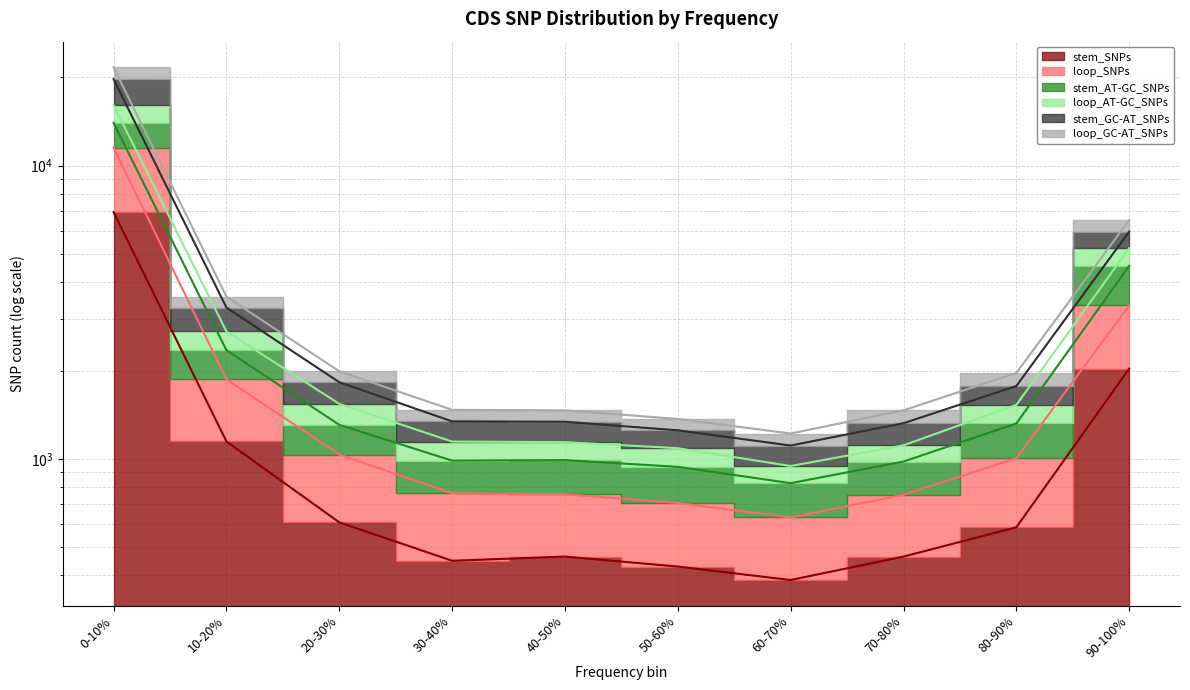

How many data points does each series have?

10